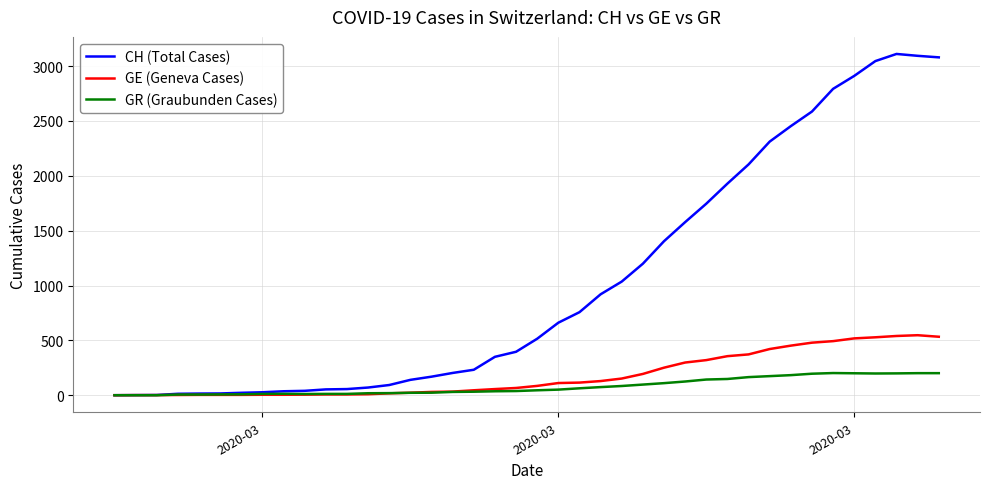

What is the greatest value displayed?

3111